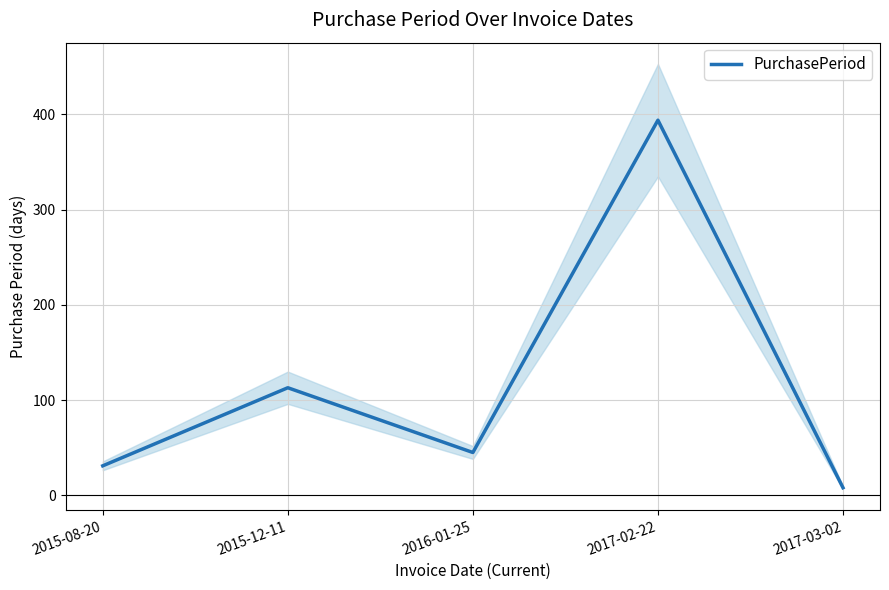

Rank the categories by value from lowest to highest.

2017-03-02, 2015-08-20, 2016-01-25, 2015-12-11, 2017-02-22